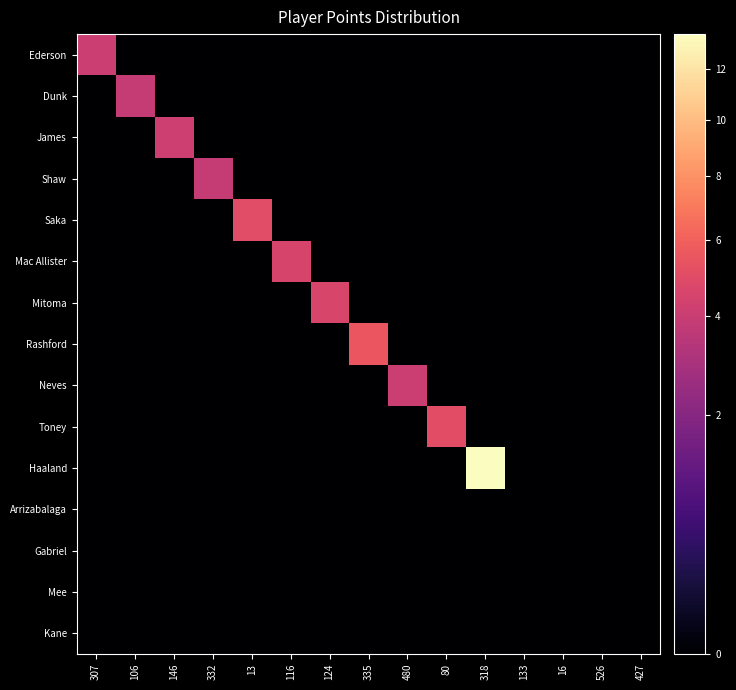

Which series changed the most between 124 and 133?

Mitoma